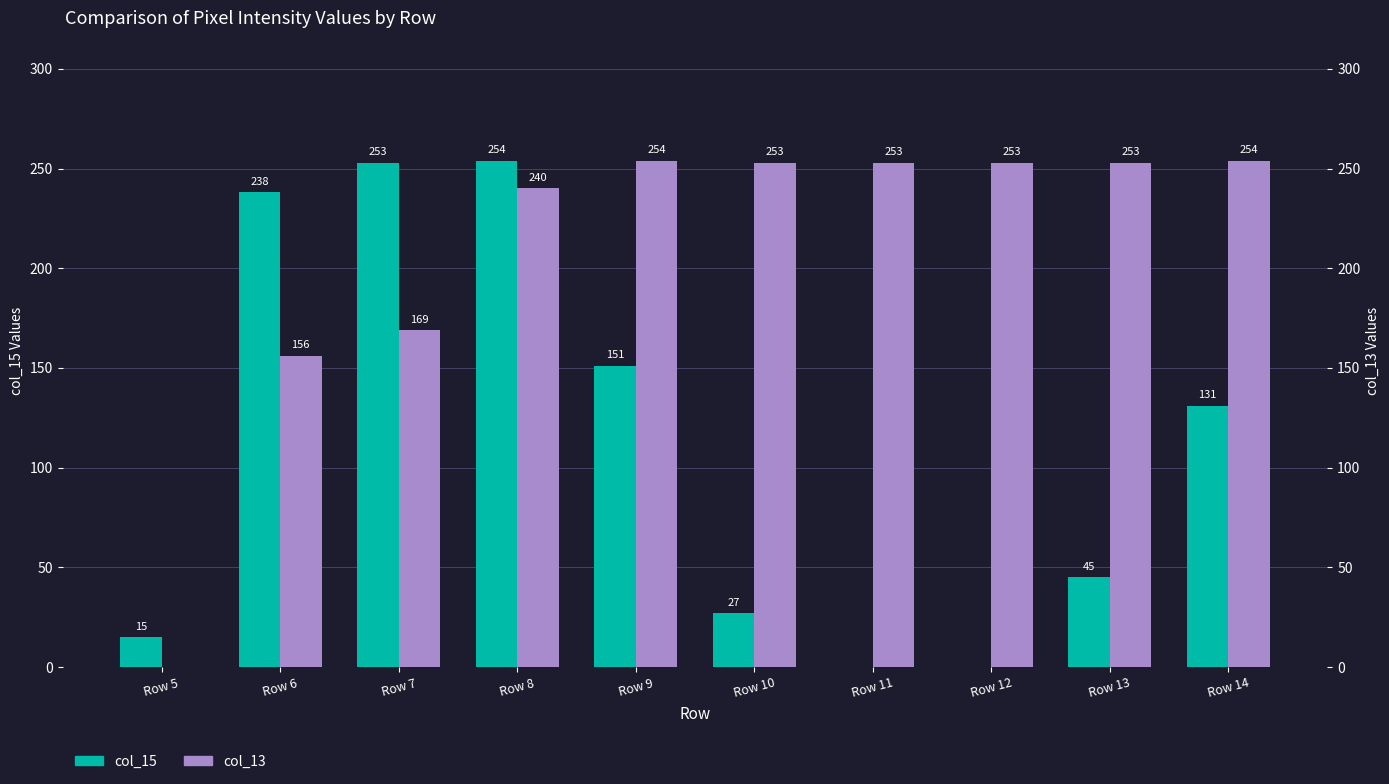

Which series has the widest spread of values?

col_15